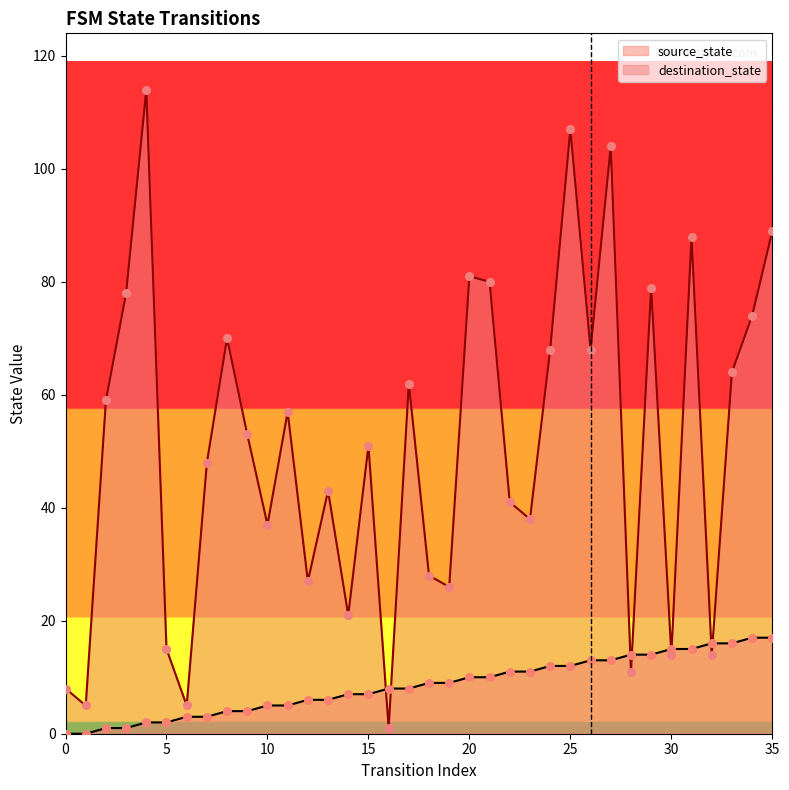

At which category is the sum across all series the highest?

25